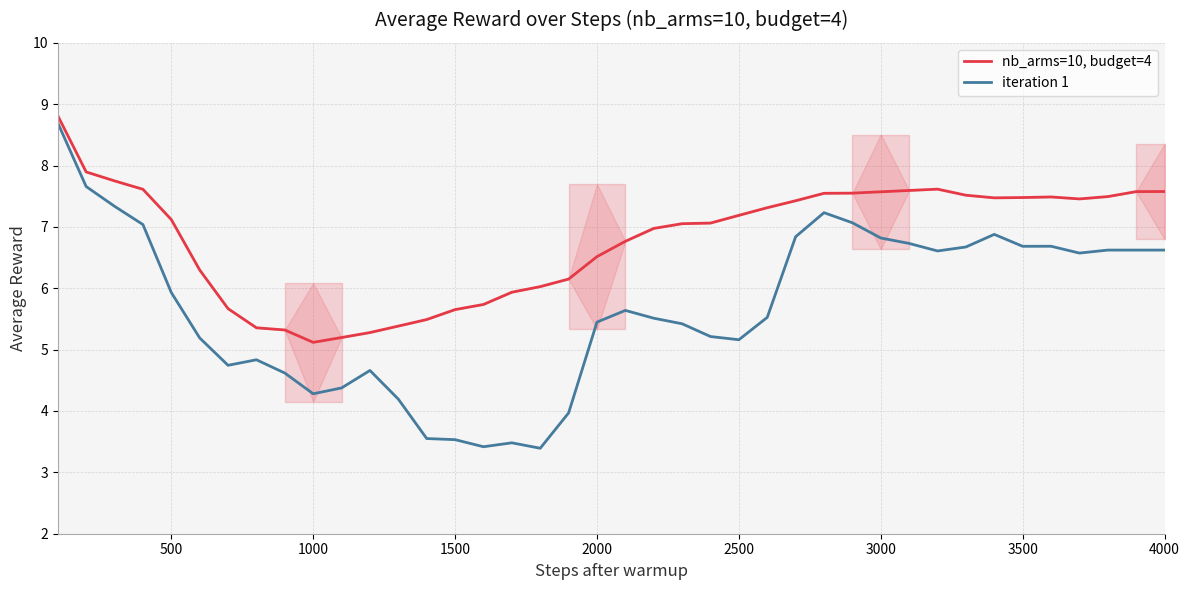

True or false: nb_arms=10, budget=4 has more than 0 points higher than both neighbors.

True